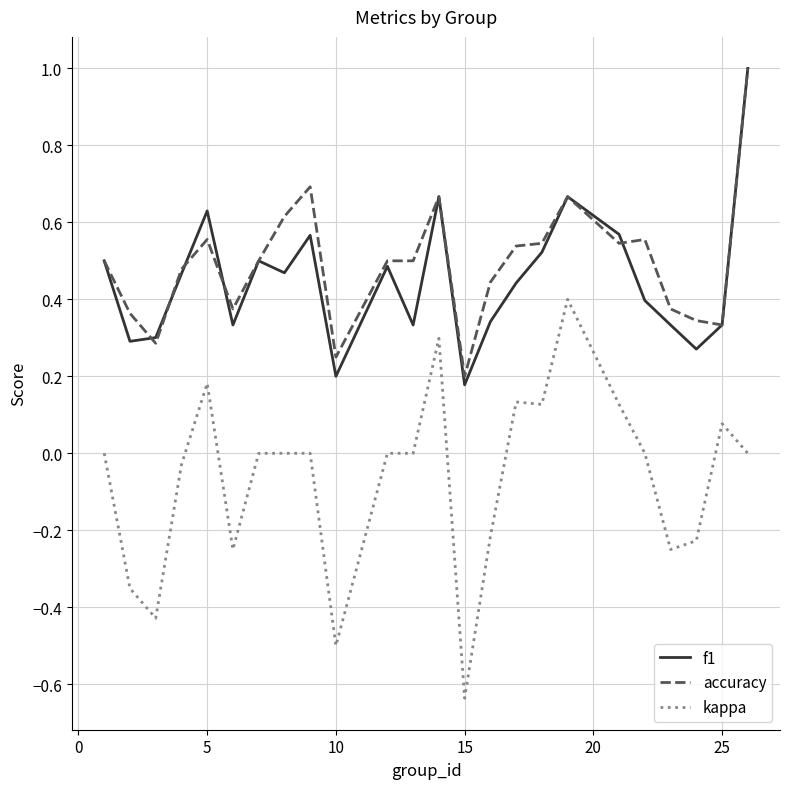

Which series has the largest range (max minus min)?

kappa